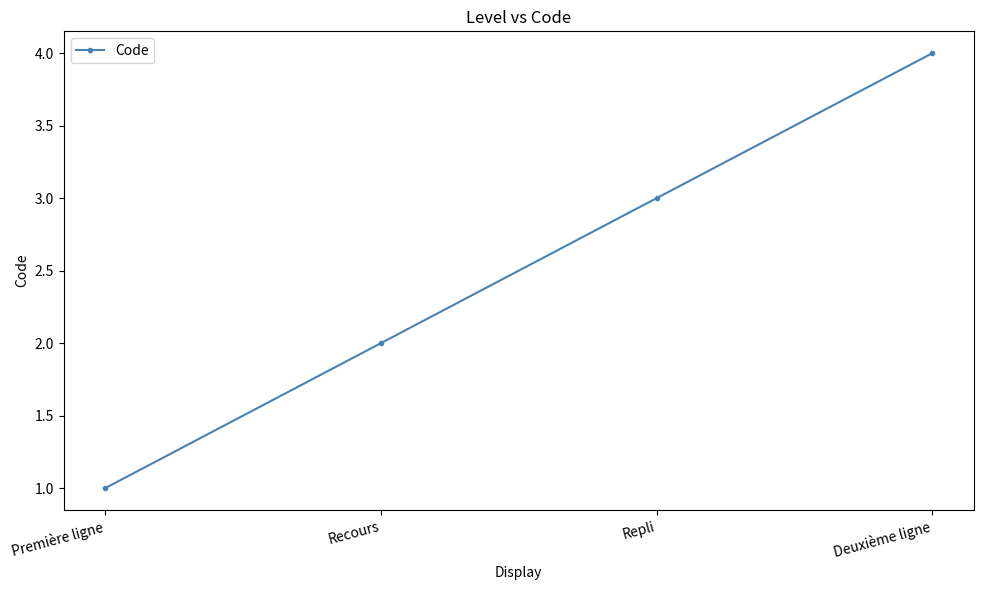

Is it true that the value at Deuxième ligne is 4?

True